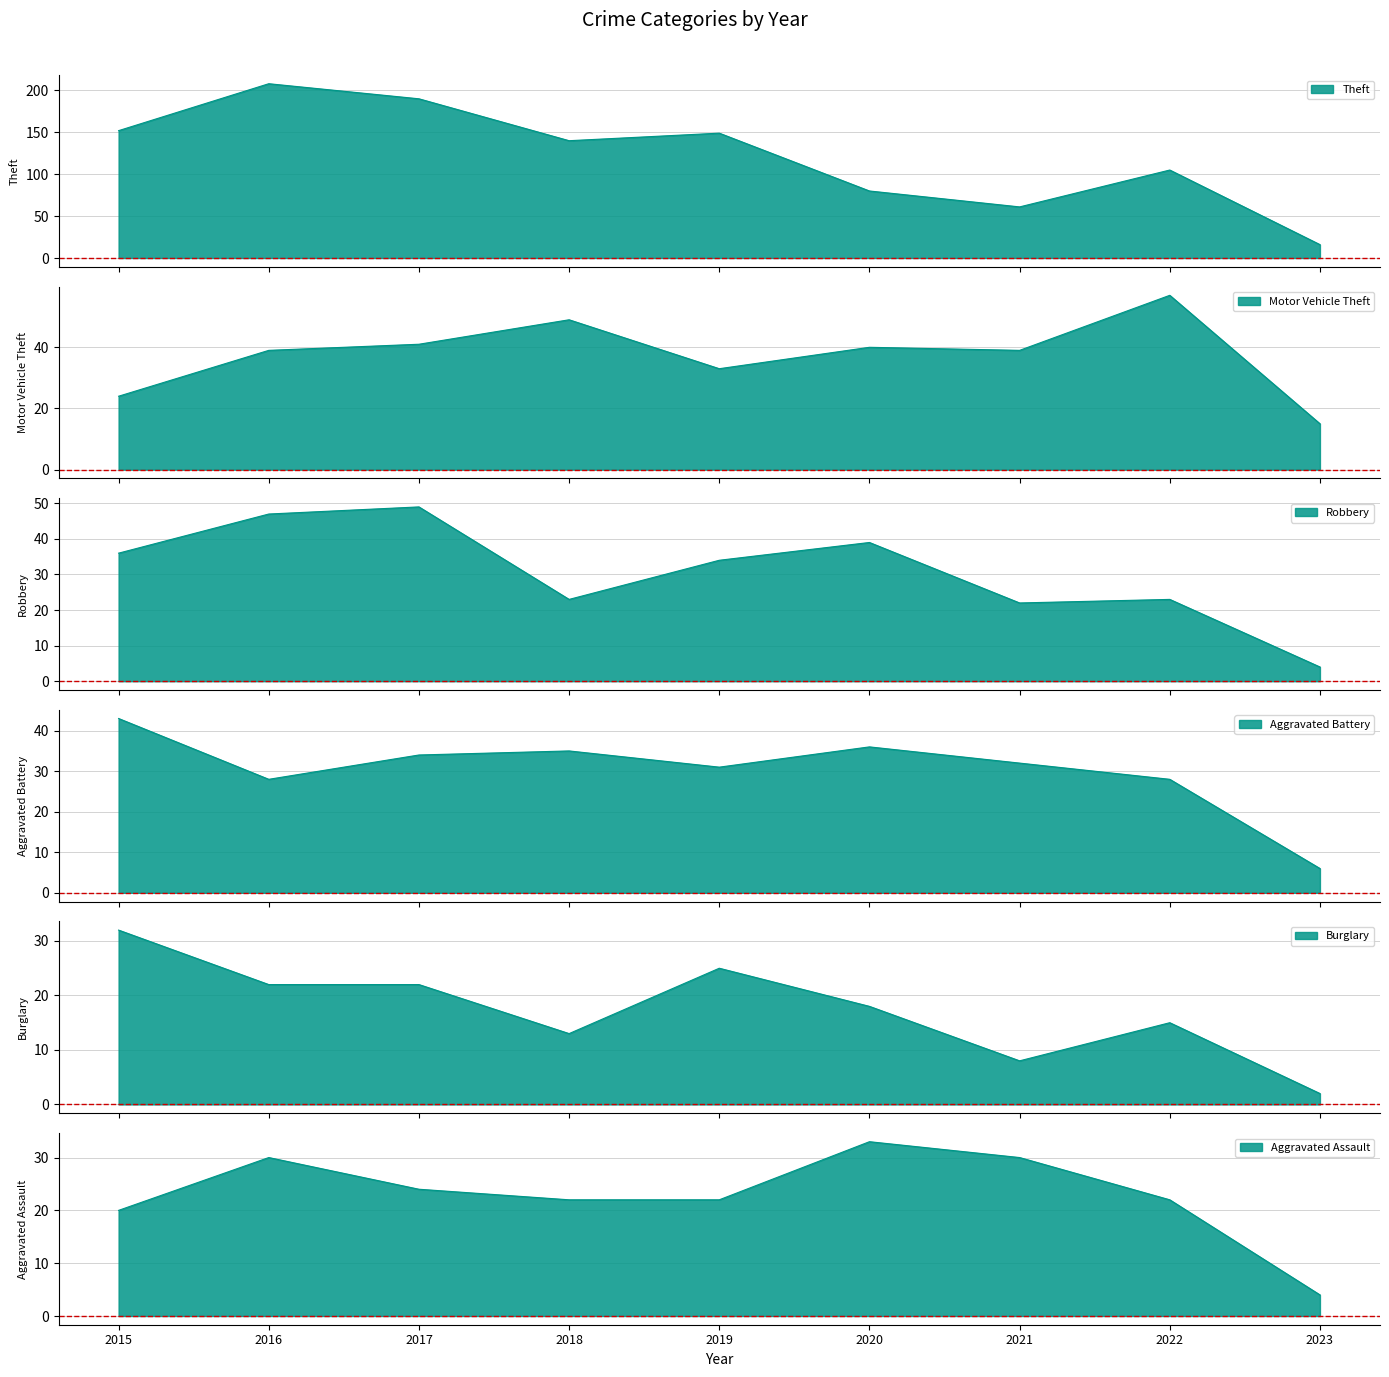

How many values in the Robbery series exceed 34?

4